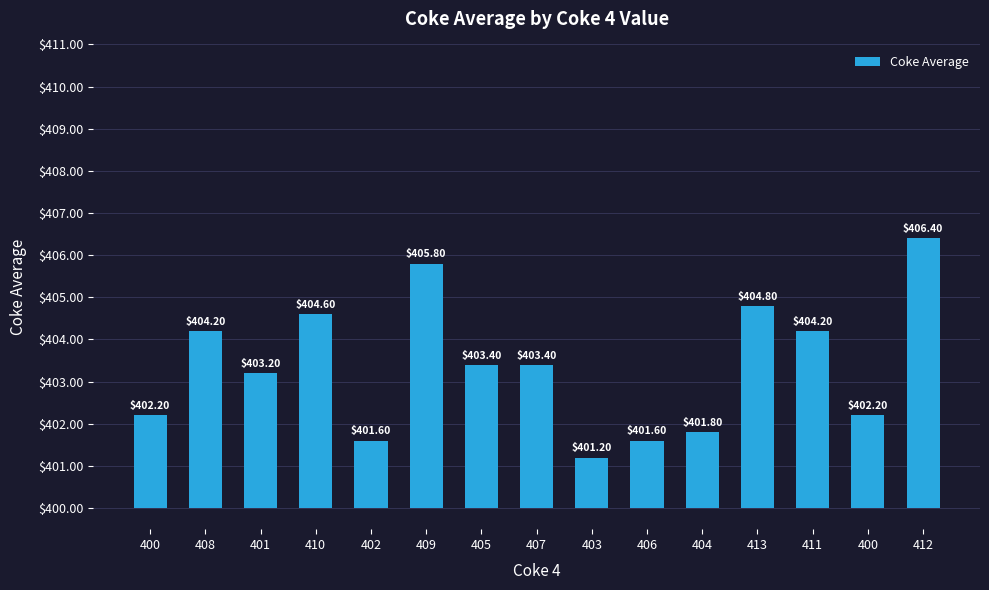

Are the bars horizontal?

No